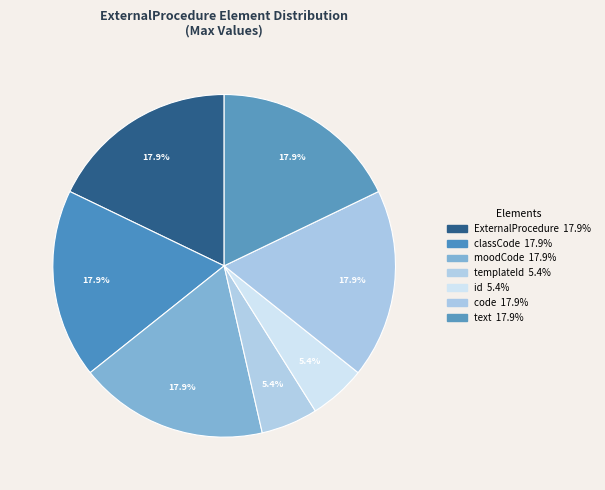

Count the number of slices in the pie.

7